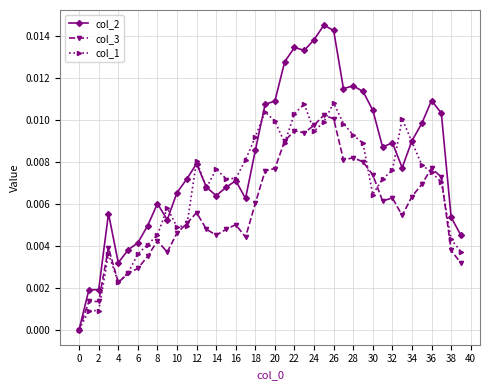

List the series in order of their overall mean, lowest first.

col_3, col_1, col_2